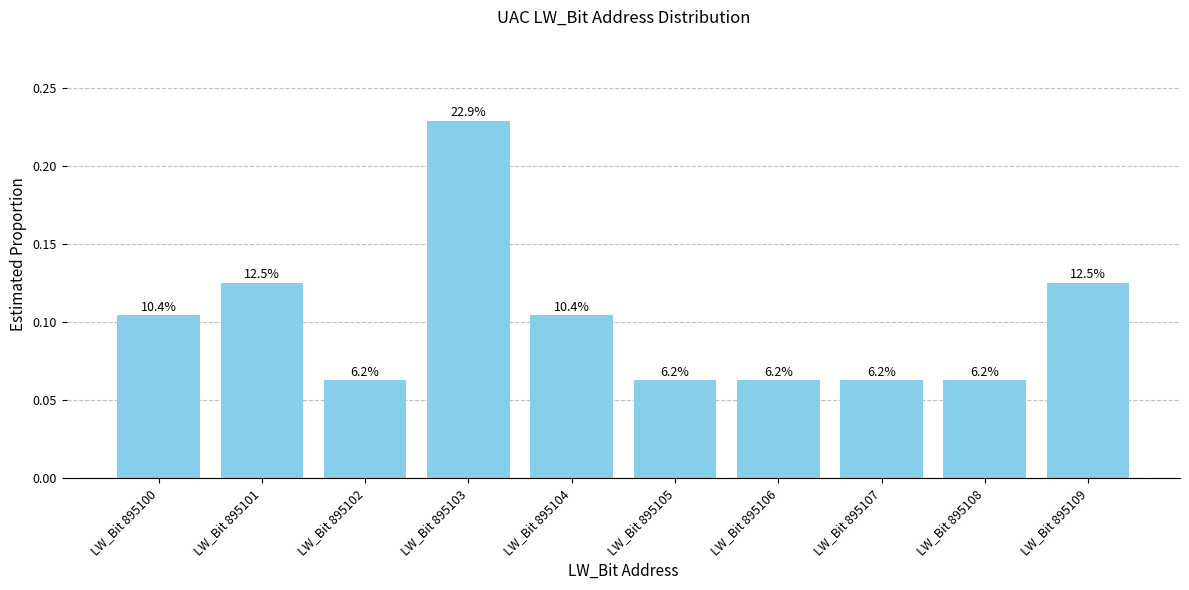

What is the sum of all values?

1.0